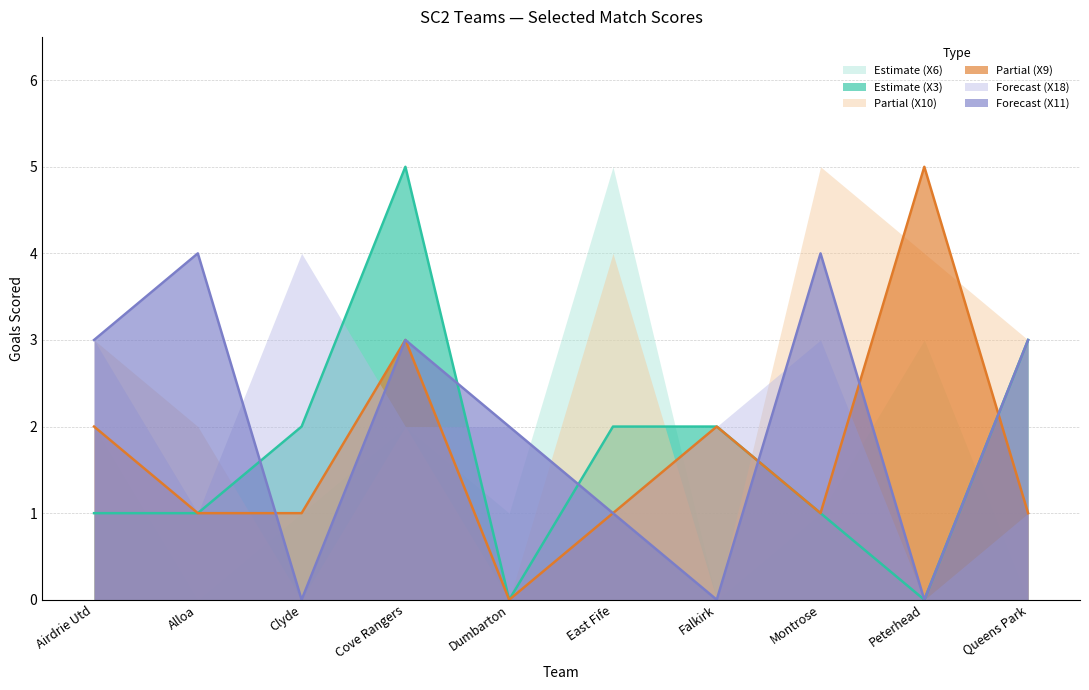

Count the X11 values in the range 0 to 3.

8